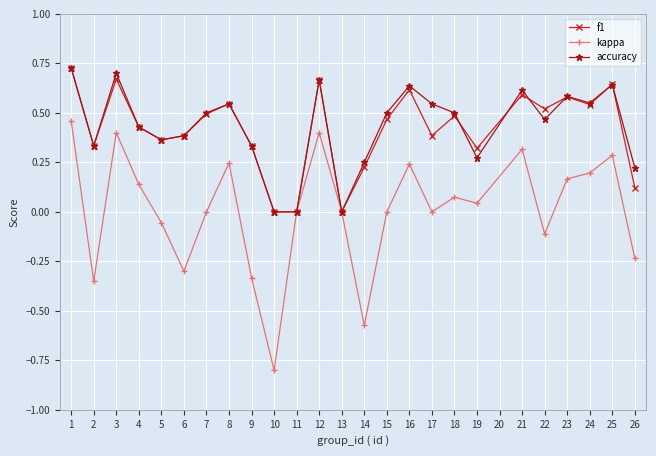

What are all the series names shown in the legend?

f1, kappa, accuracy